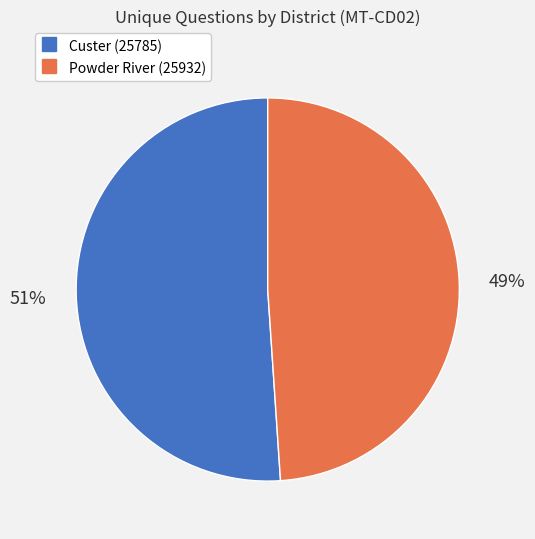

Is there a majority slice in this chart?

Yes